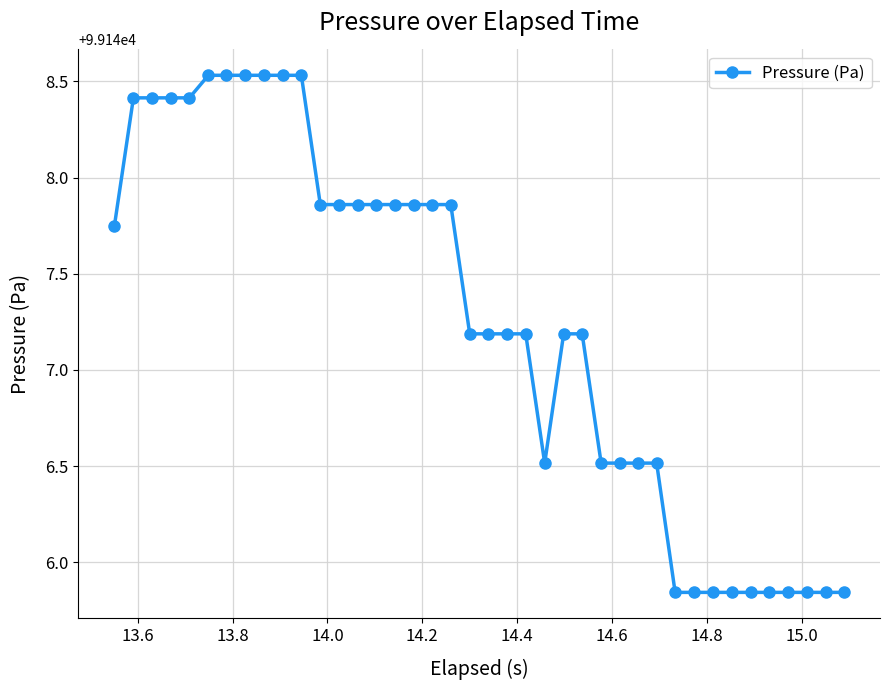

What is the value of the 21st point from the left?

99147.2